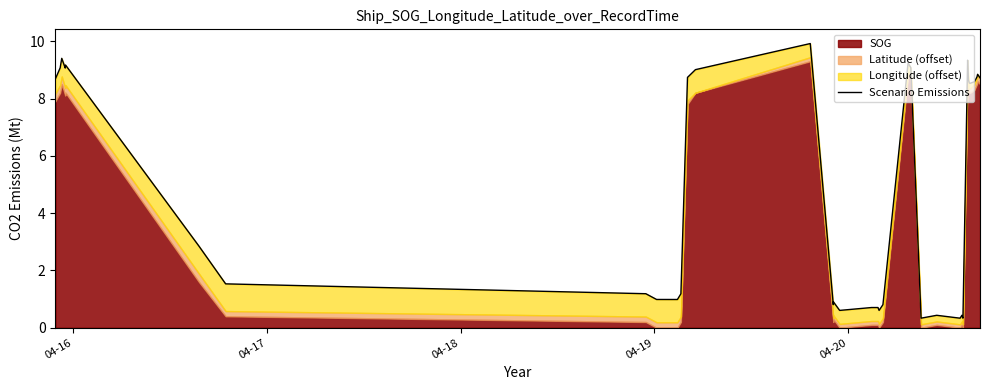

Does the chart have visible grid lines?

No